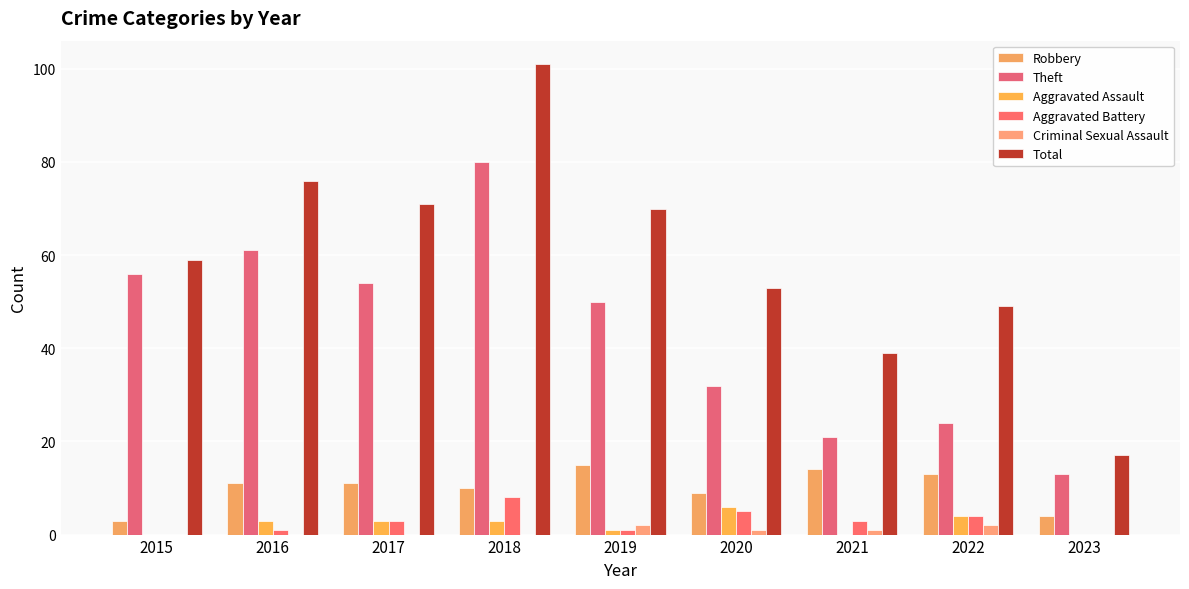

What is the minimum value for Theft?

13